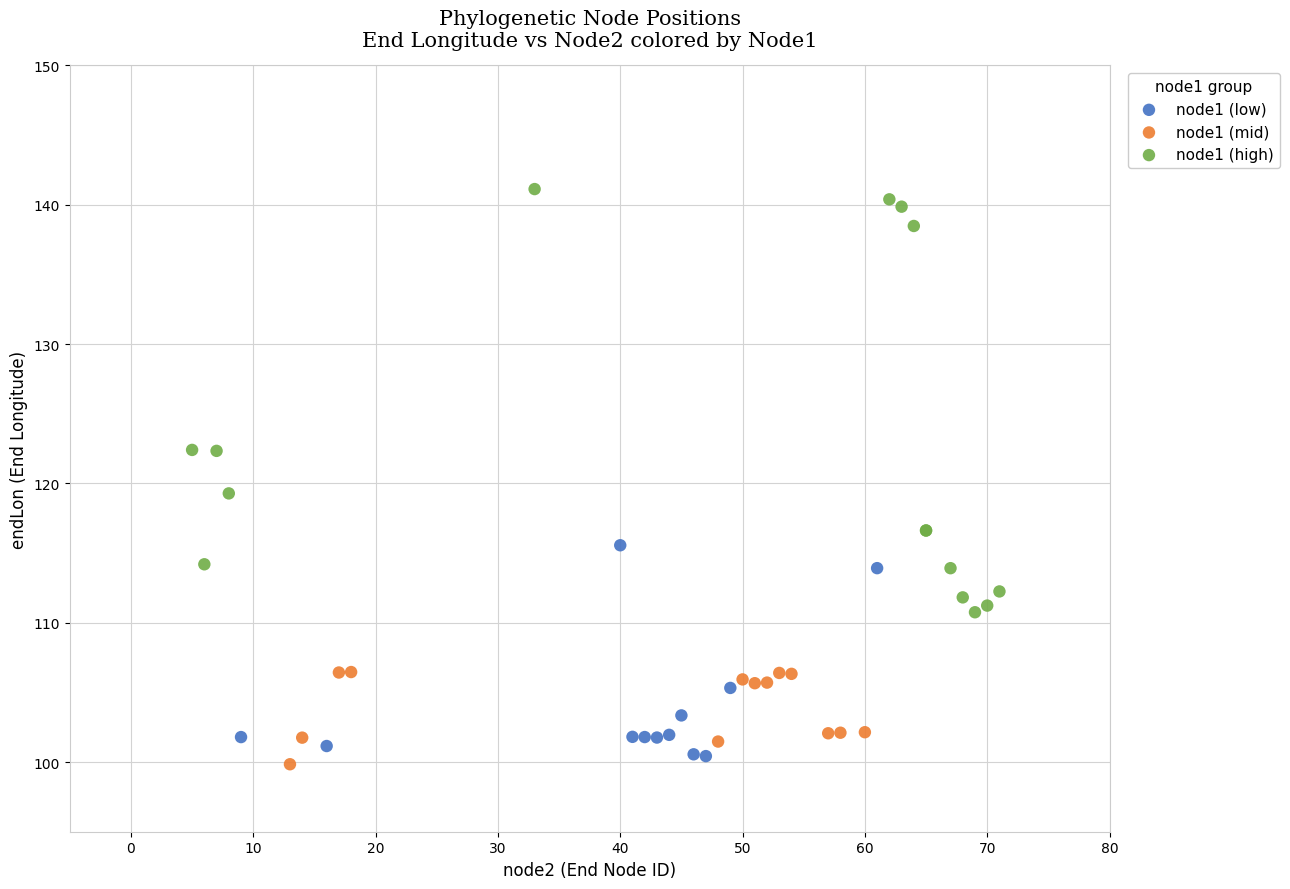

Which series contains the highest Y value?

node1 (high)